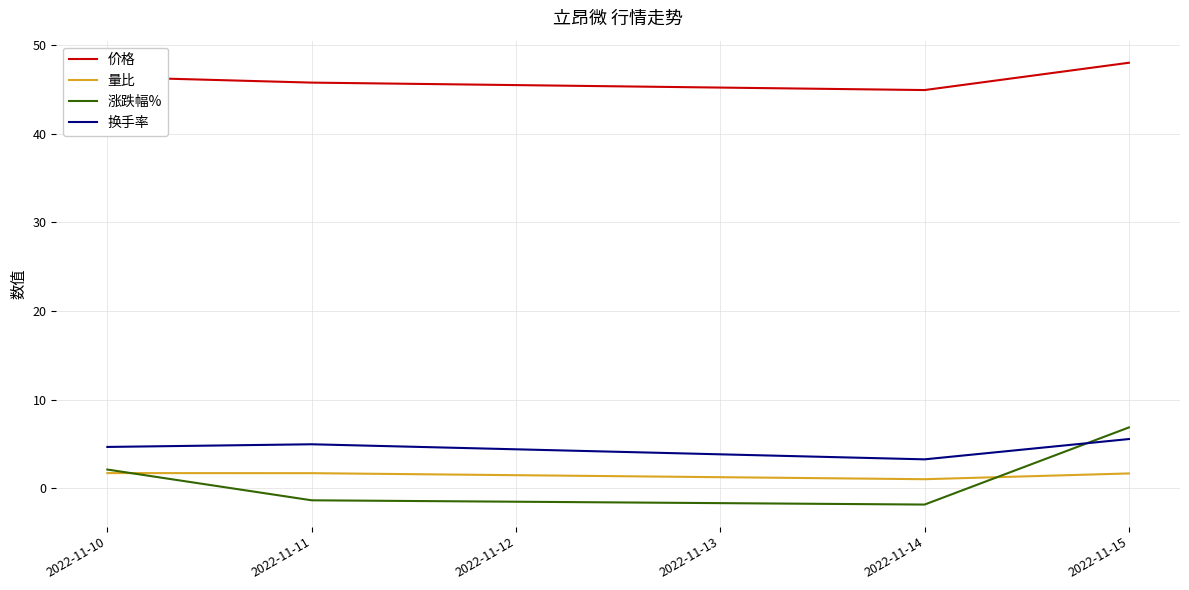

Rank the categories by 价格 value from highest to lowest.

2022-11-15, 2022-11-10, 2022-11-11, 2022-11-14